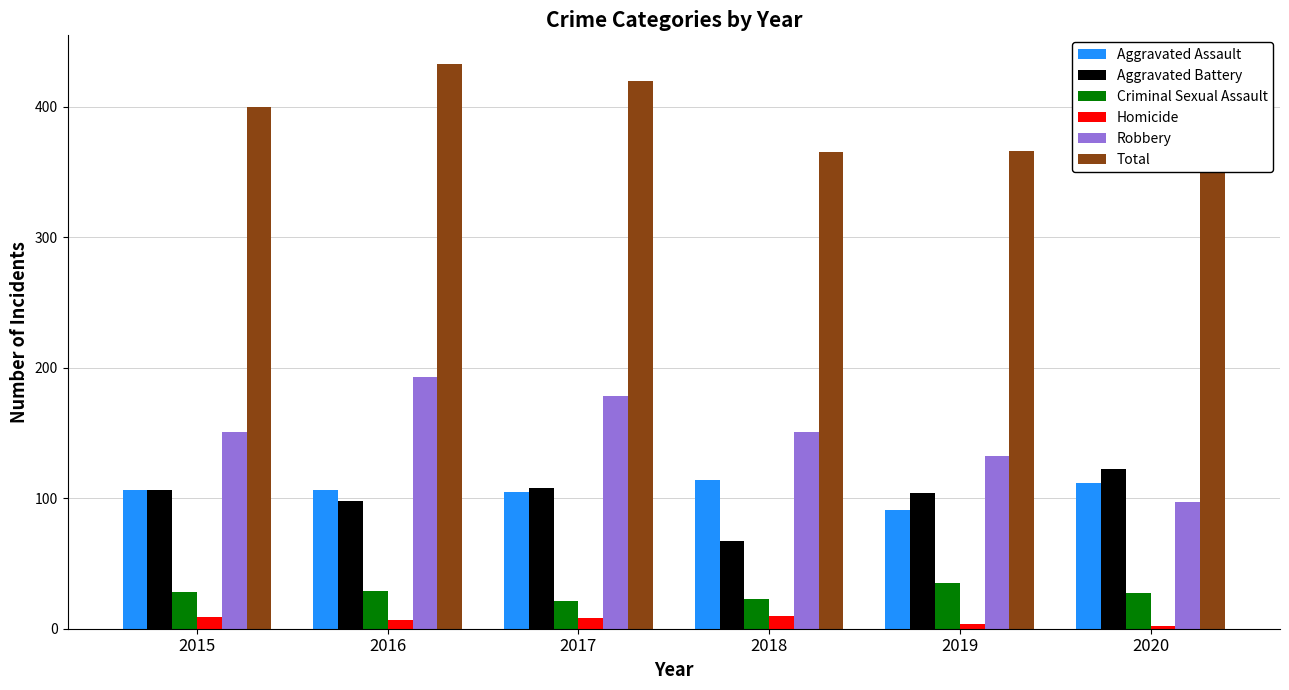

What is the highest value of the Aggravated Assault series?

114